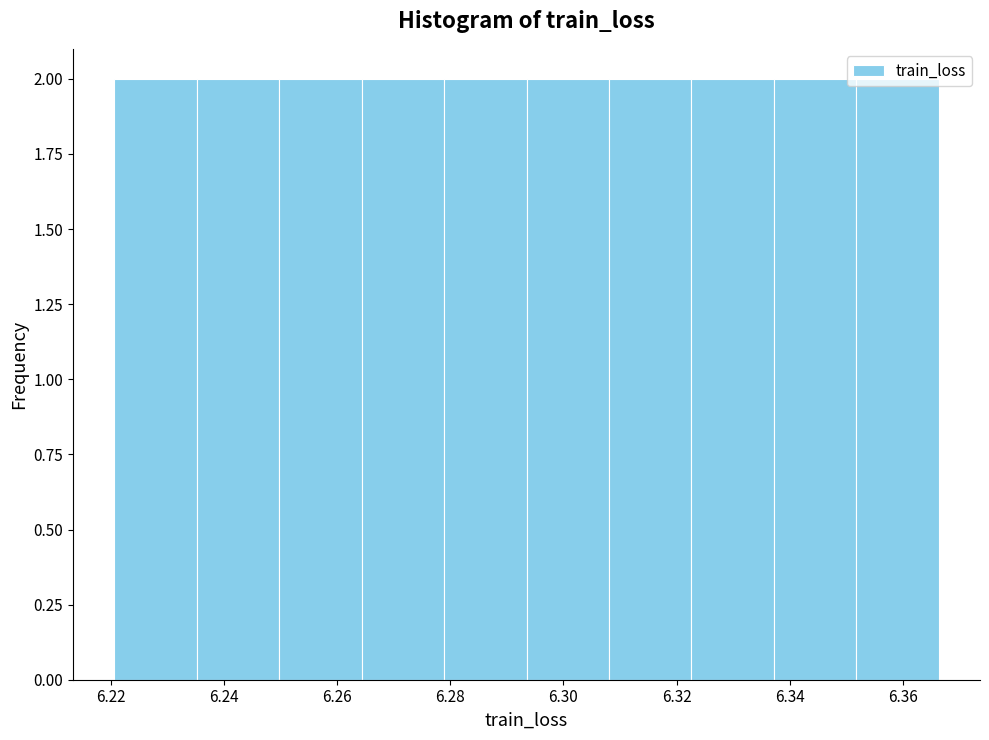

Reading left to right, transcribe this chart: for each bar, give the range it covers on the x-axis and its height. Neither the bar edges nor the heights are printed on the chart, so give them approximately, as read against the axes.

6.220 to 6.236: 2
6.236 to 6.250: 2
6.250 to 6.264: 2
6.264 to 6.278: 2
6.278 to 6.294: 2
6.294 to 6.308: 2
6.308 to 6.322: 2
6.322 to 6.338: 2
6.338 to 6.352: 2
6.352 to 6.366: 2